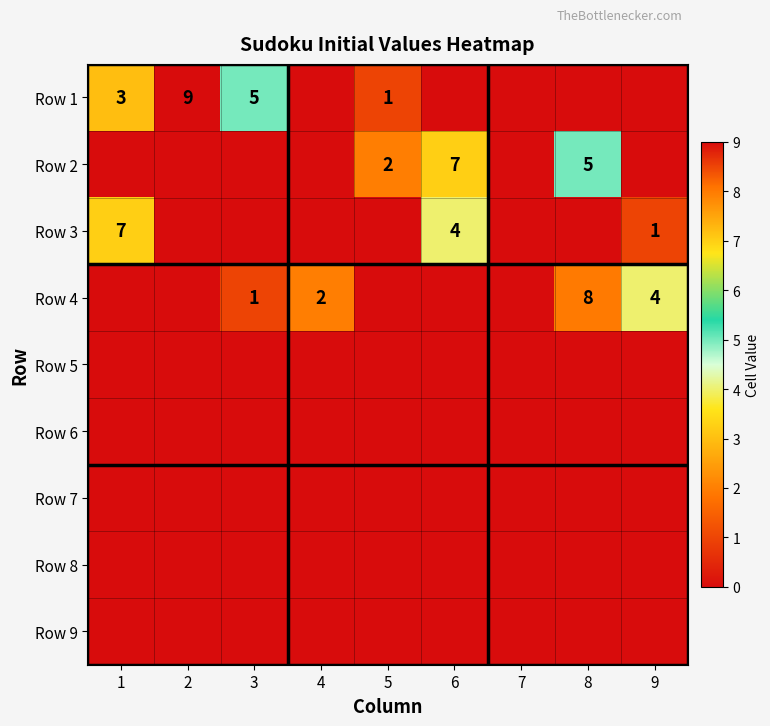

Count the number of data series in this chart.

9